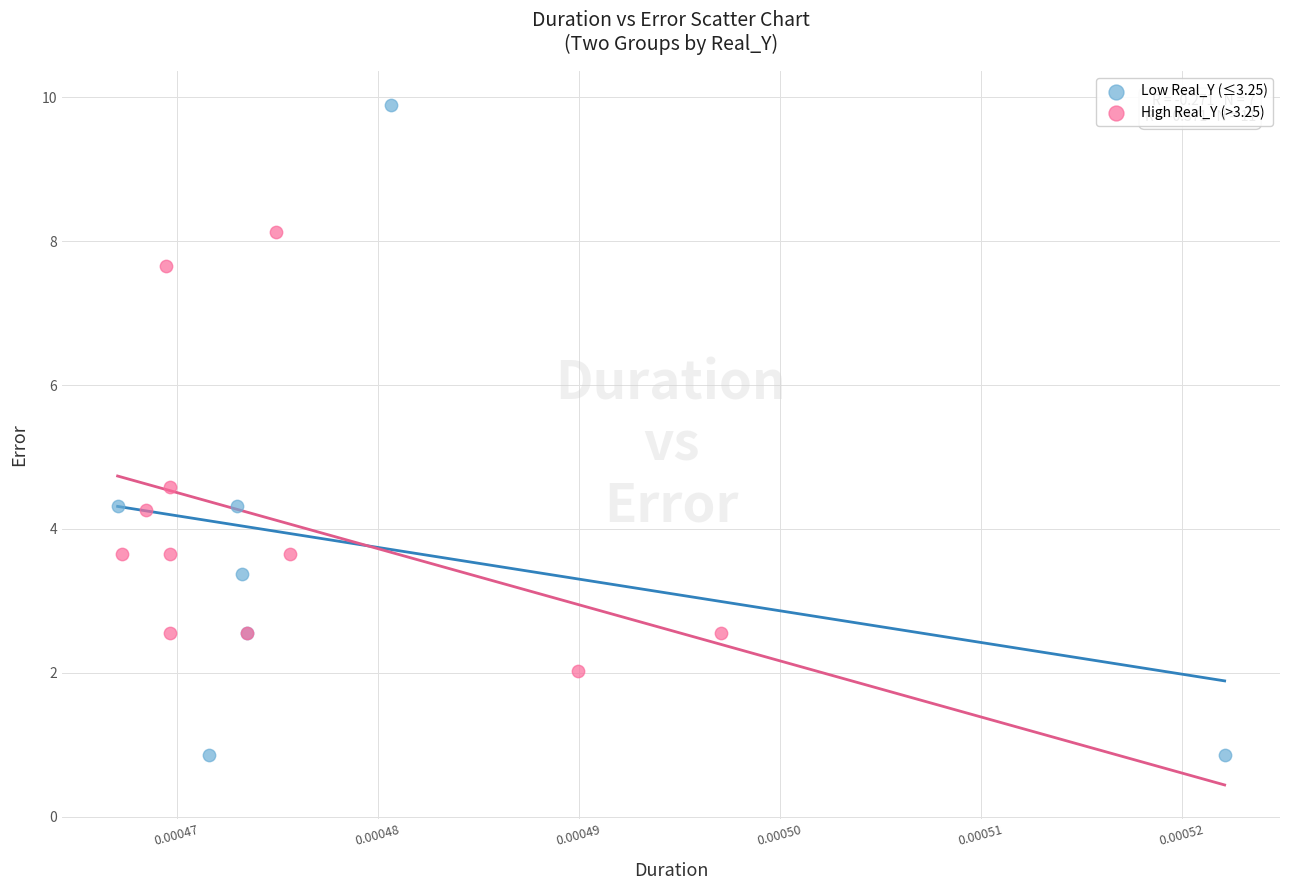

Which series has the widest spread of Y values?

Low Real_Y (≤3.25)